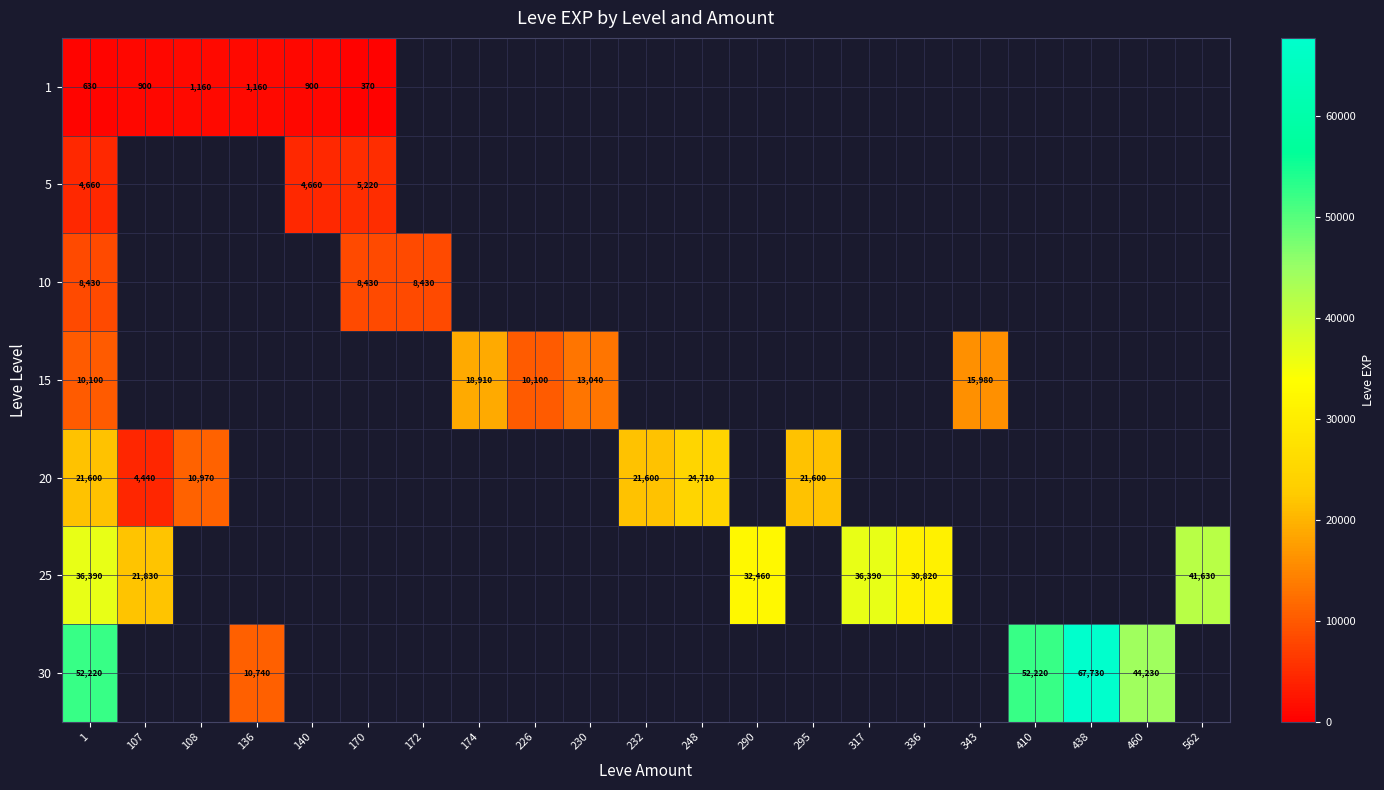

The 10 series shows 11039 at 172. True or false?

False